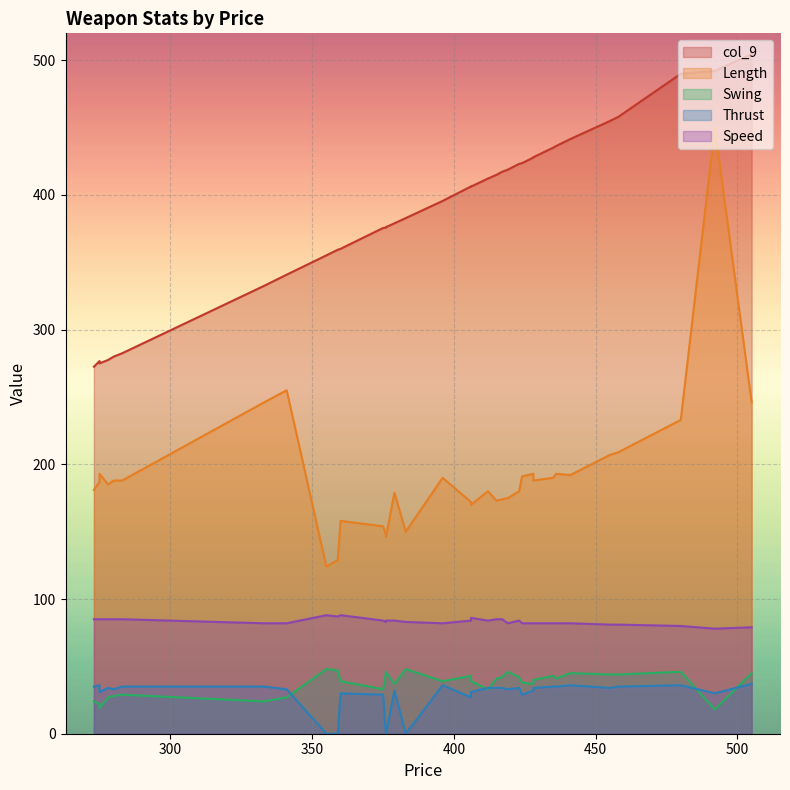

How many data points in Thrust are above 34?

11